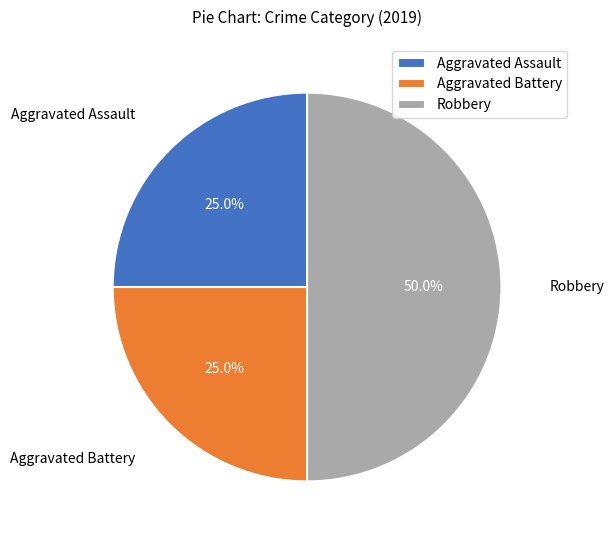

Which category has the biggest portion of the pie?

Robbery